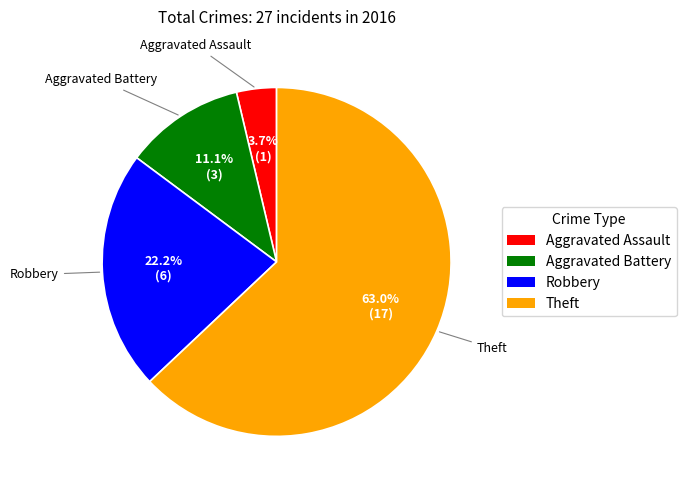

What is the smallest slice in the pie chart?

Aggravated Assault